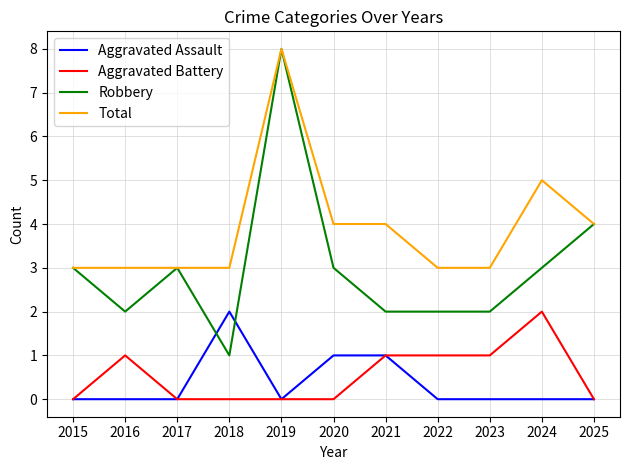

At which category is the sum across all series the highest?

2019